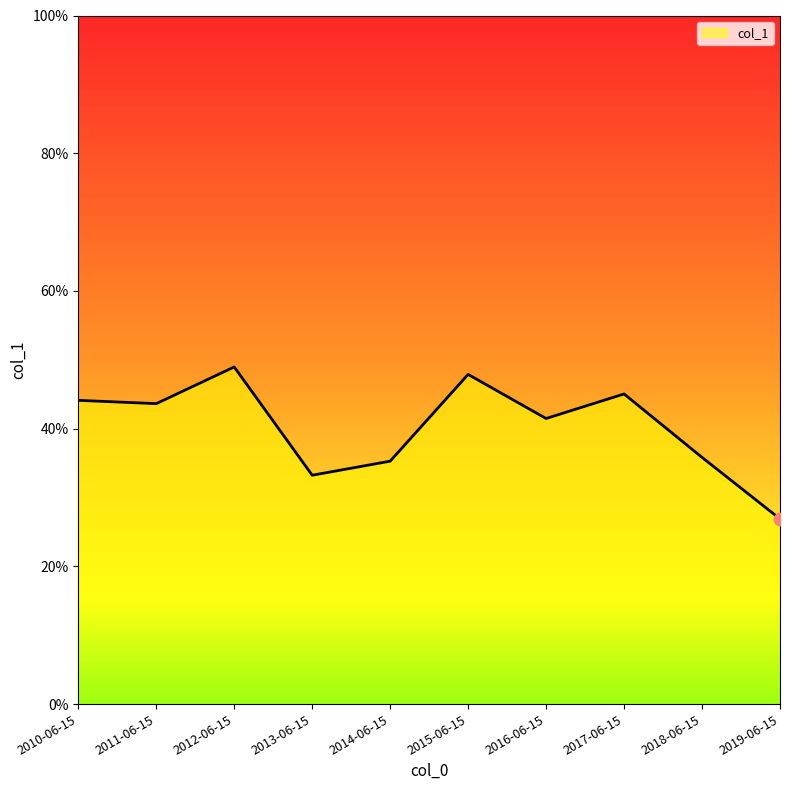

Between 2015-06-15 and 2011-06-15, which is larger?

2015-06-15